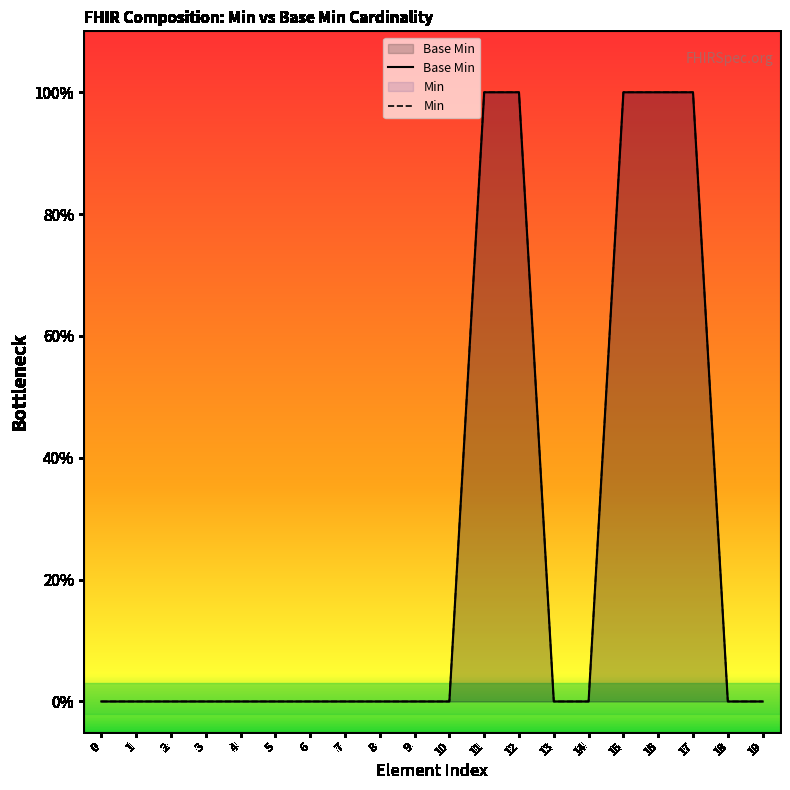

True or false: Base Min and Min cross at least once.

False